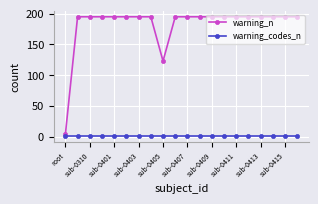

Rank the series by their average value, from highest to lowest.

warning_n, warning_codes_n